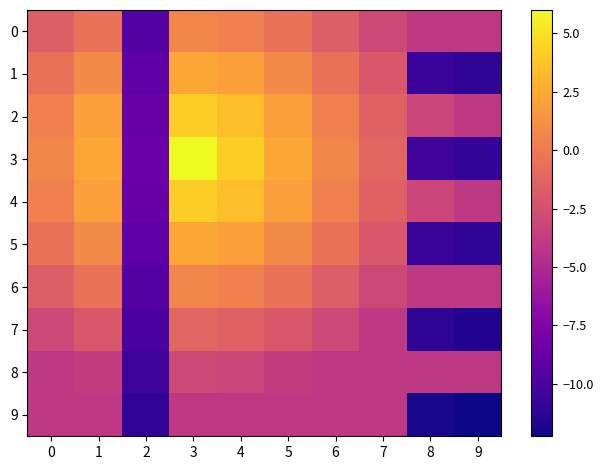

Between 6 and 7, which series saw the biggest shift?

3